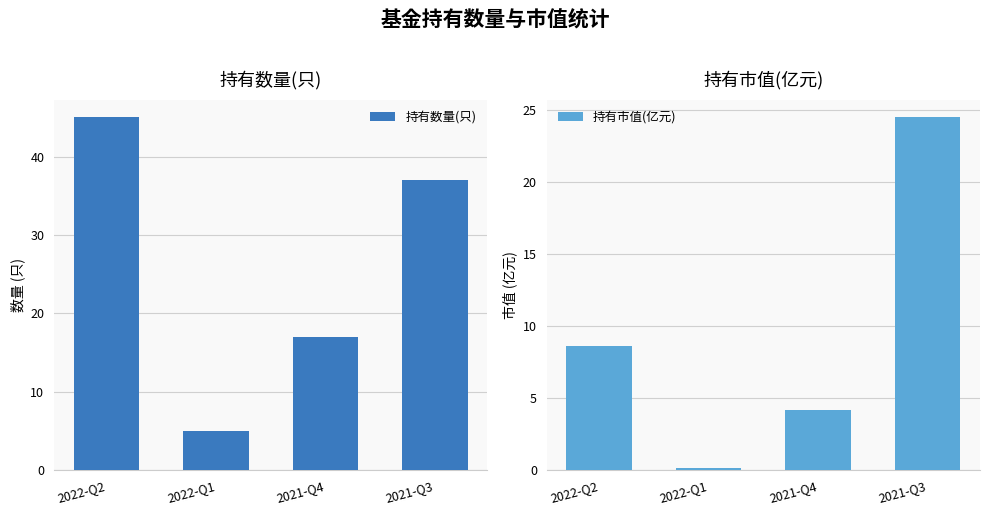

How many categories are shown in the chart?

4